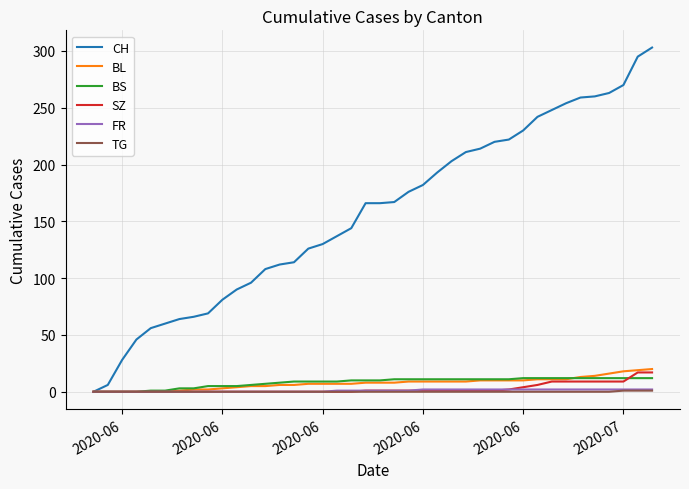

Which series has the widest spread of values?

CH